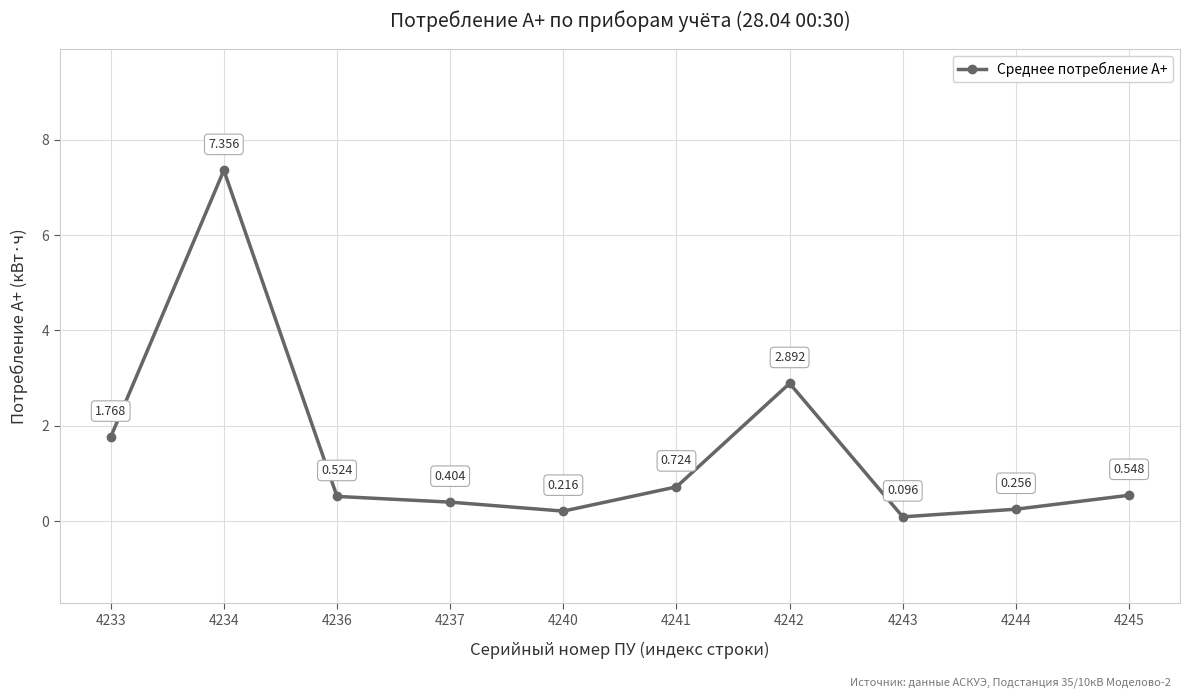

The chart shows a value of 5.0 at 4242. True or false?

False